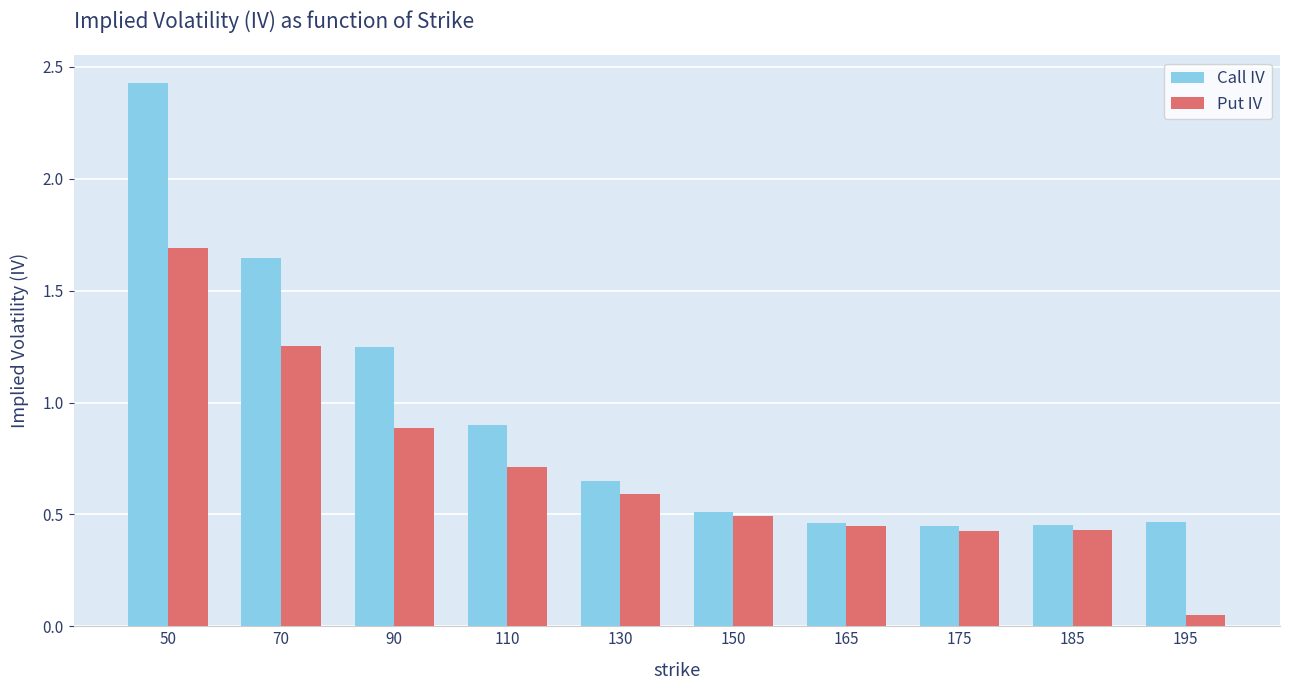

Rank the series by their maximum value, from lowest to highest.

Put IV, Call IV